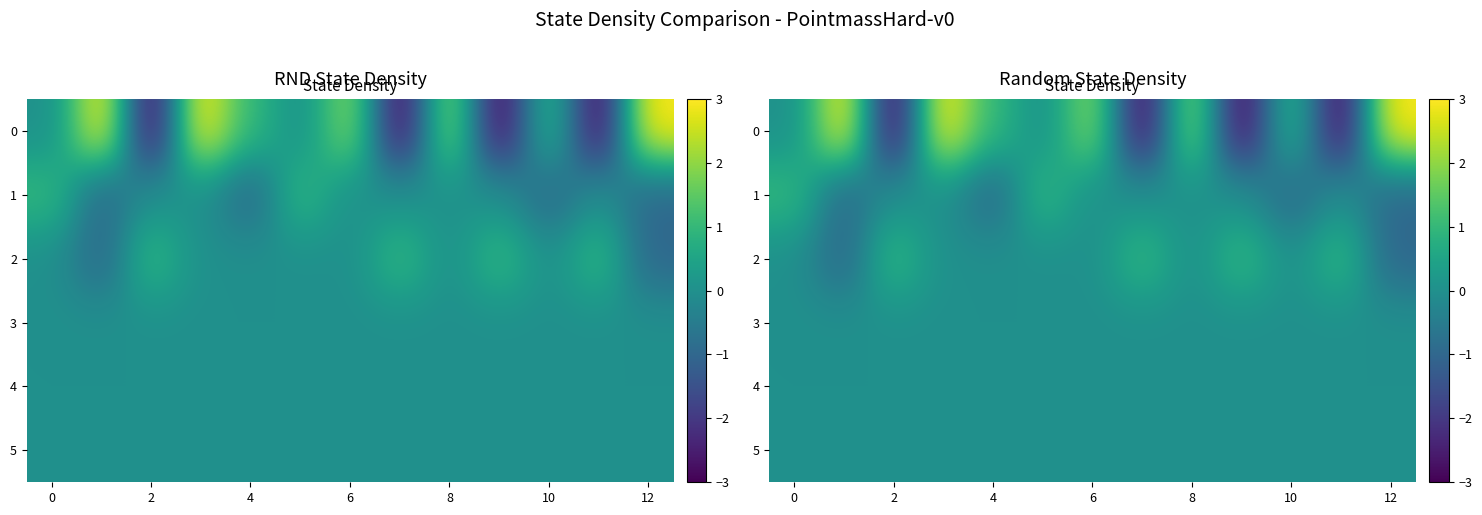

What is the difference between the maximum and minimum values in the 1 series?

2